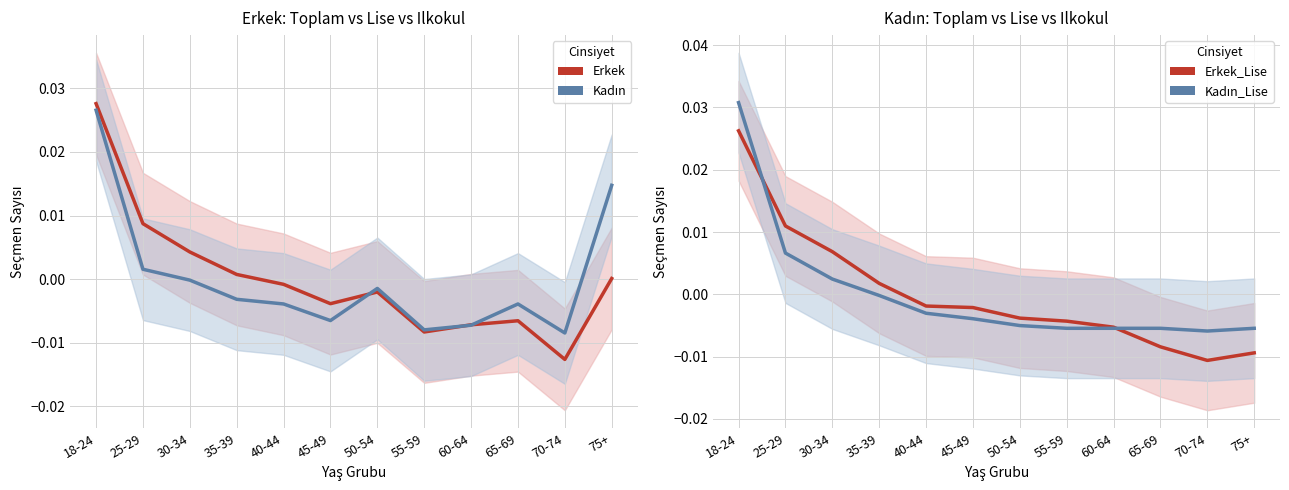

List the series in order of their peak value, highest first.

Kadın_Lise, Erkek, Kadın, Erkek_Lise